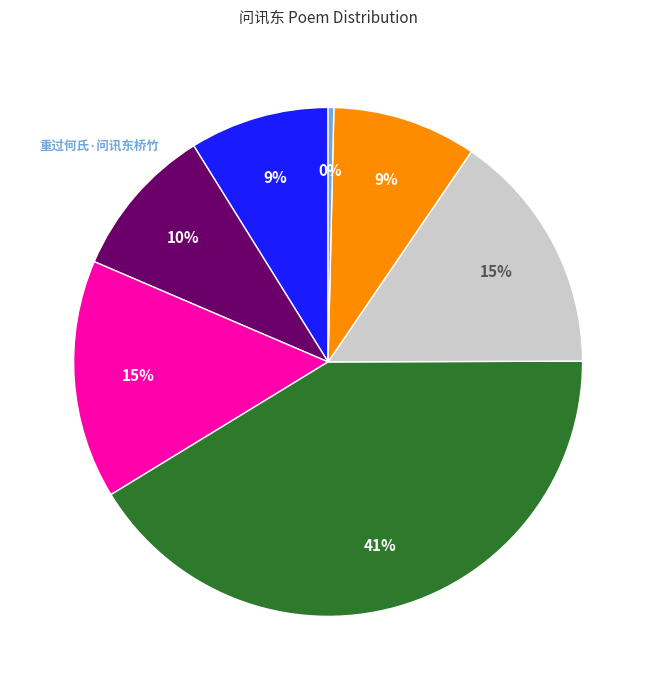

What is the total percentage of 燕竹·问讯东墙竹 and 竹轩出笋·问讯东轩竹?

24.3%